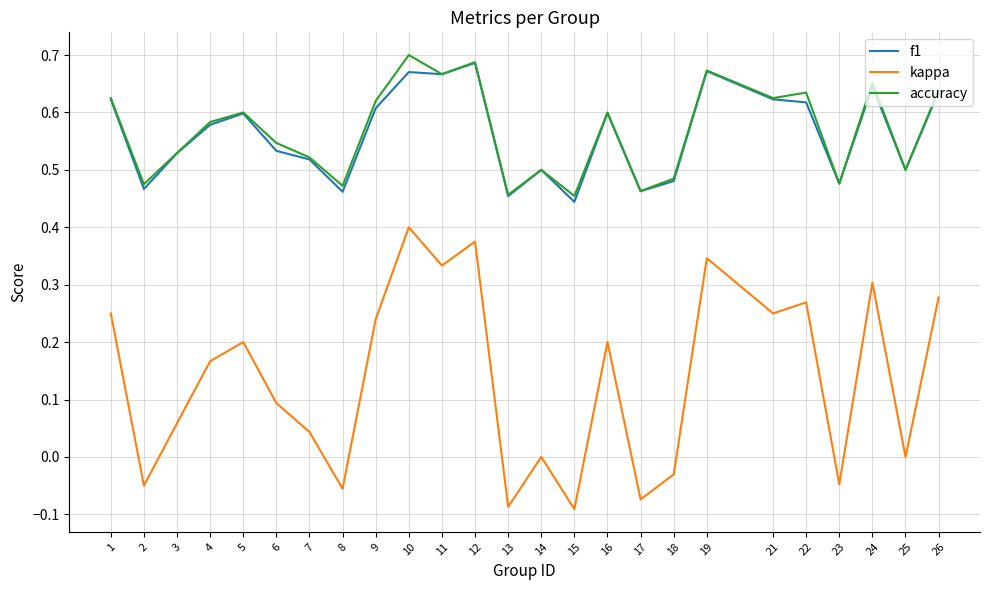

Which series has the widest spread of values?

kappa